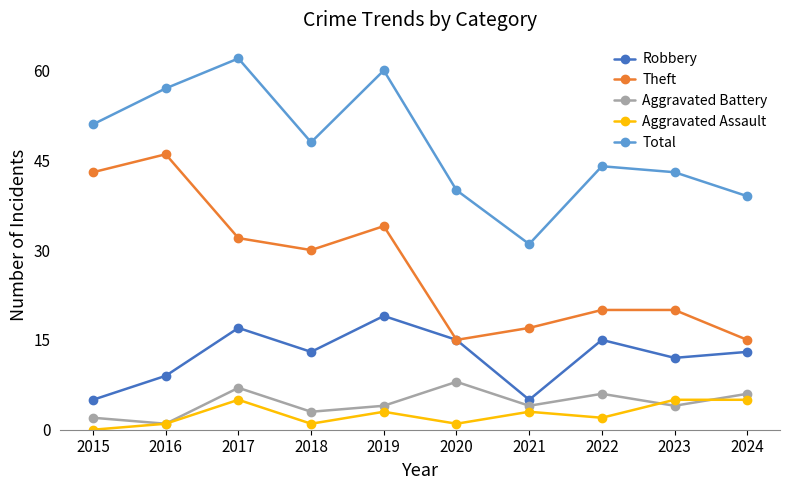

The value of Aggravated Battery at 2020 is 2. True or false?

False